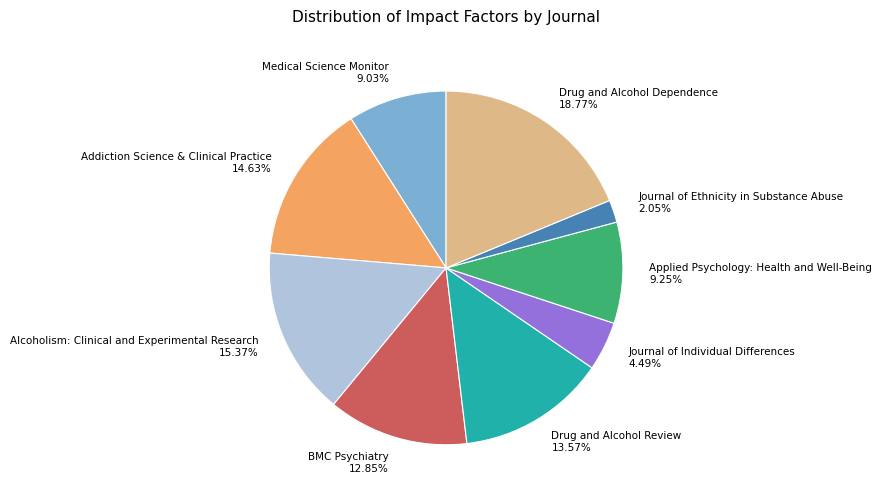

Which slice is the smallest?

Journal of Ethnicity in Substance Abuse